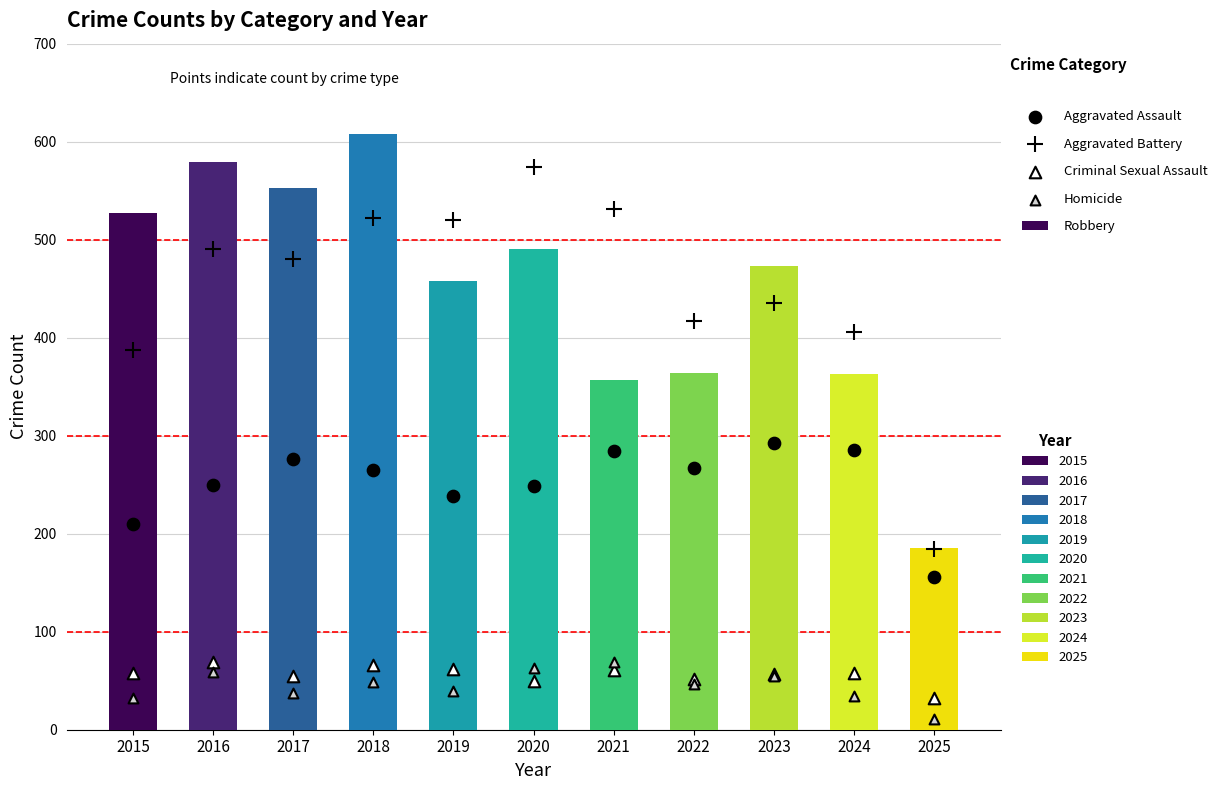

Which series reaches the minimum Y coordinate?

Homicide